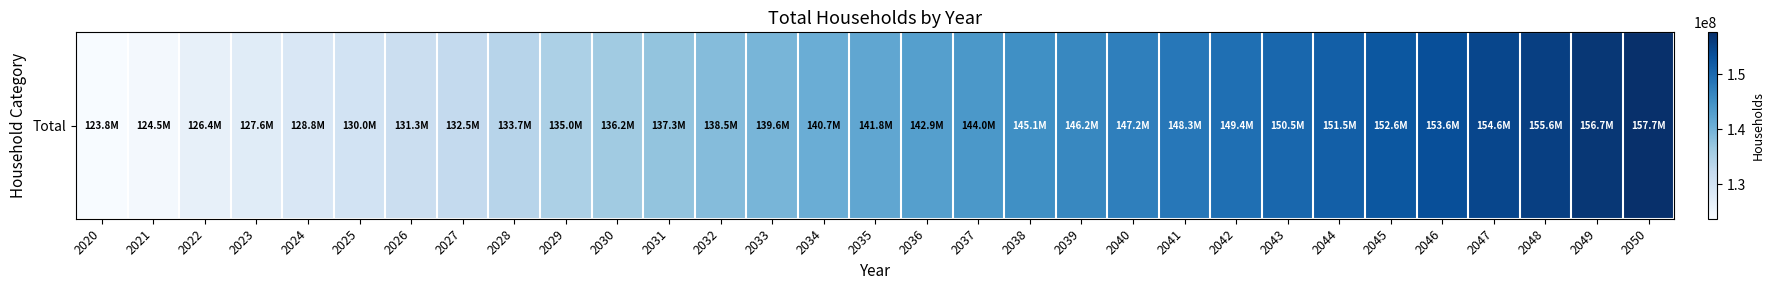

Which has a higher value, 2036 or 2050?

2050